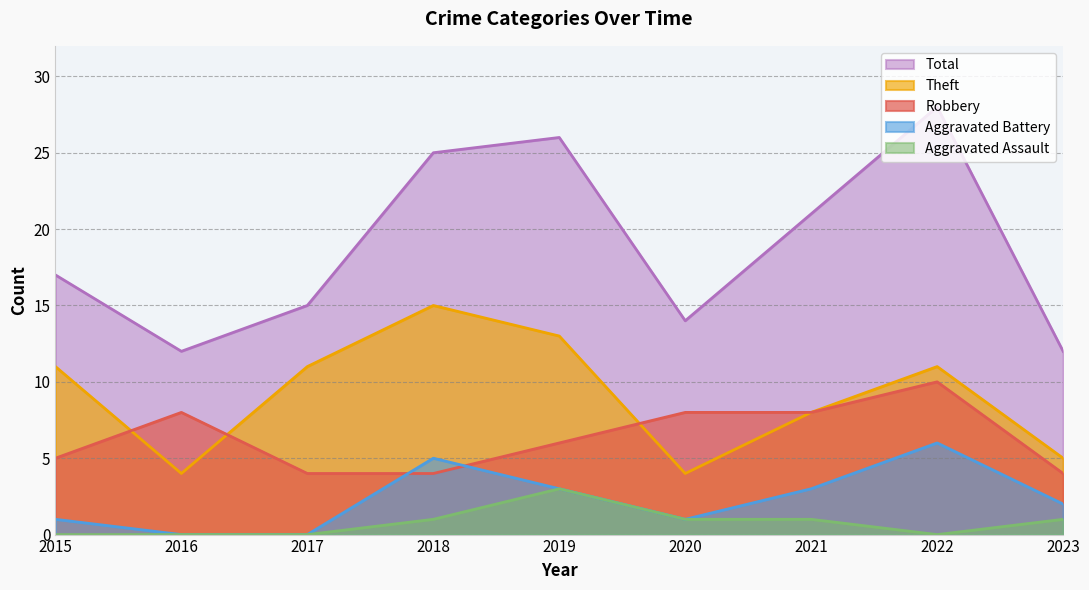

At which label is Aggravated Battery closest to 3?

2019